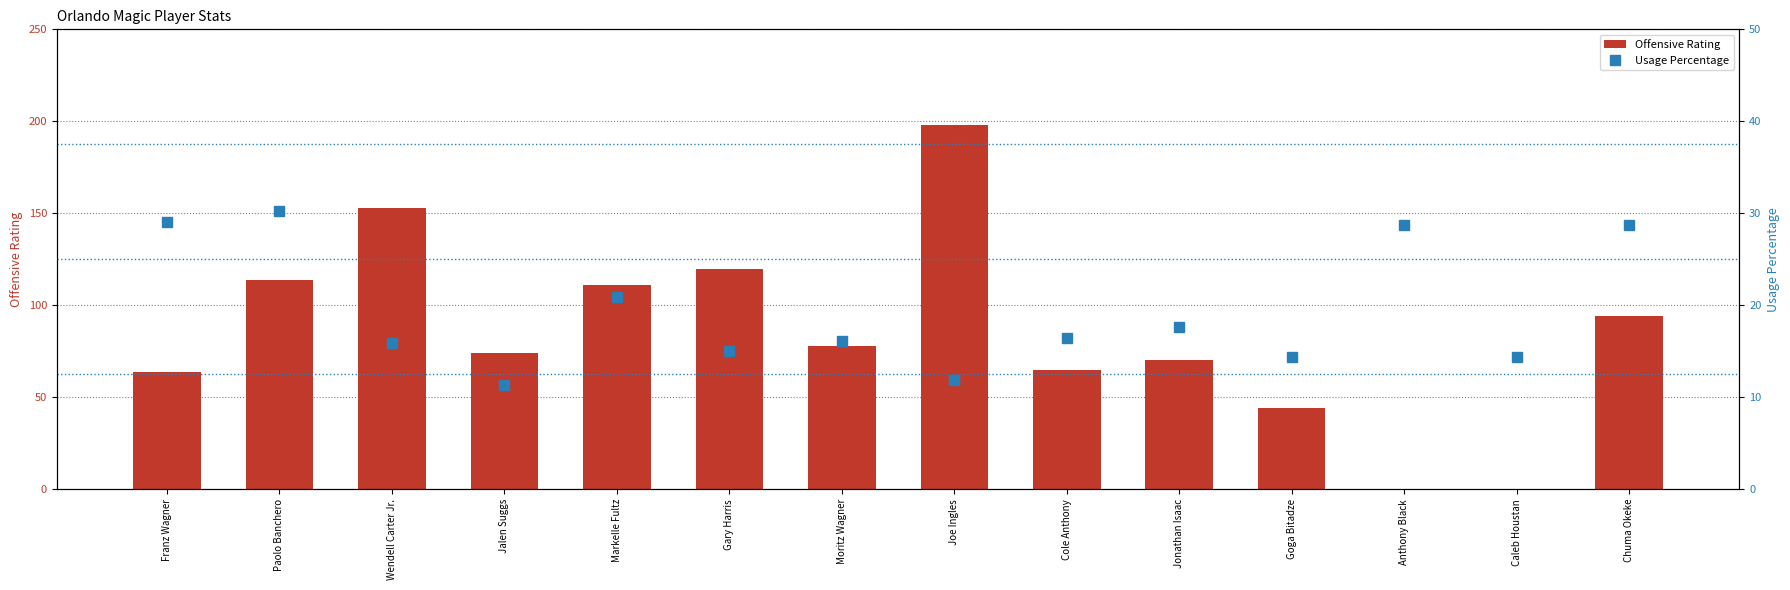

What position from the left is Anthony Black?

12